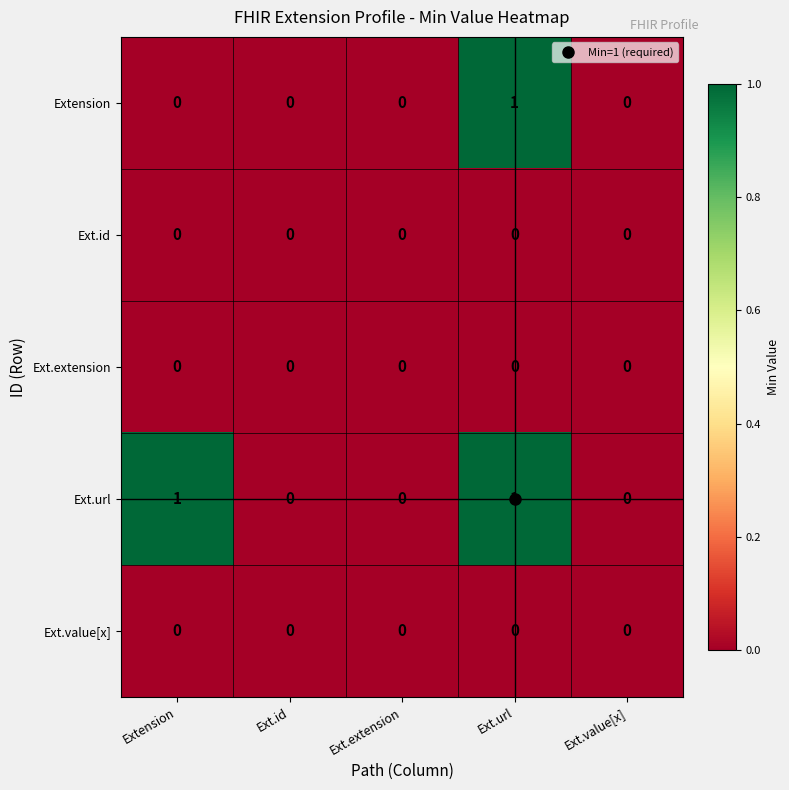

Which series has the largest total across all categories?

Ext.url